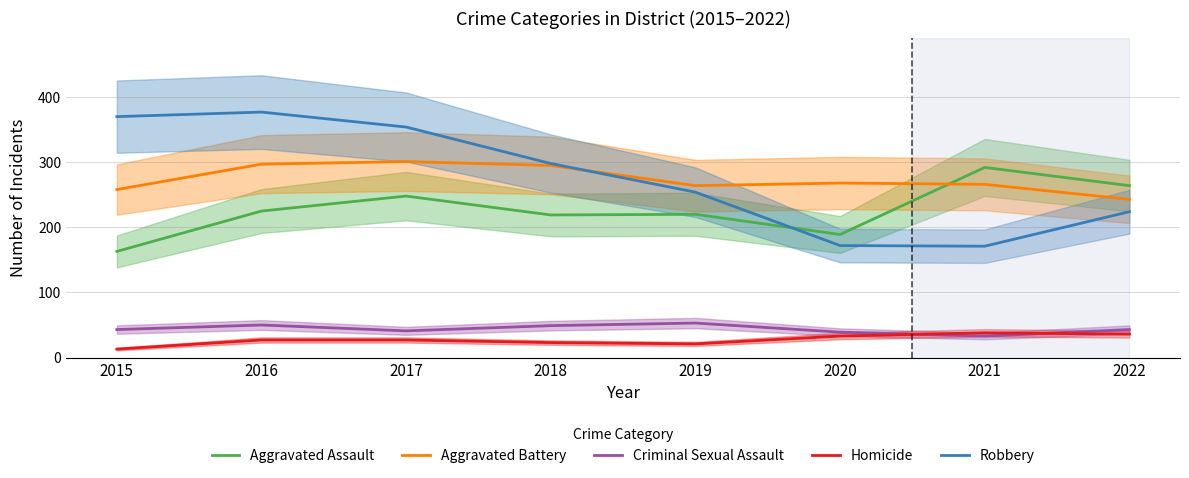

At how many categories does at least one series exceed 242?

8